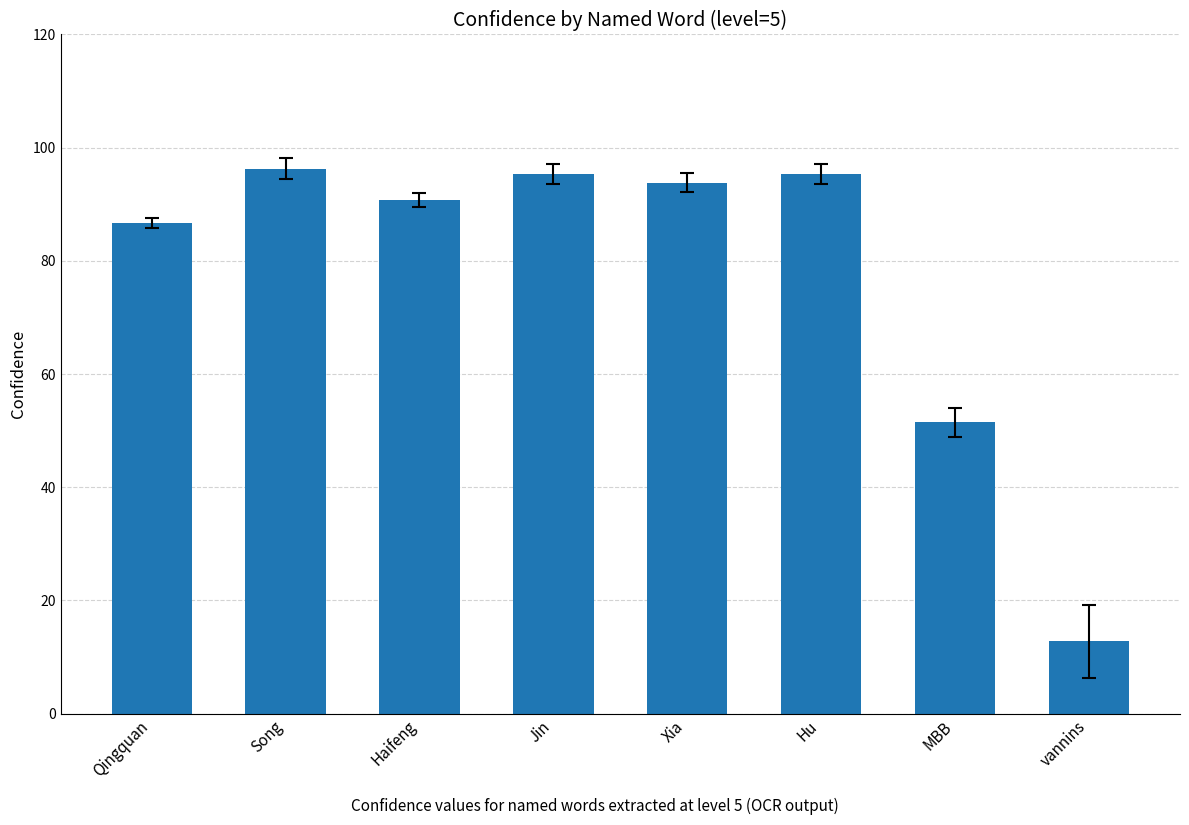

What is the difference between the values at Qingquan and Hu?

8.7